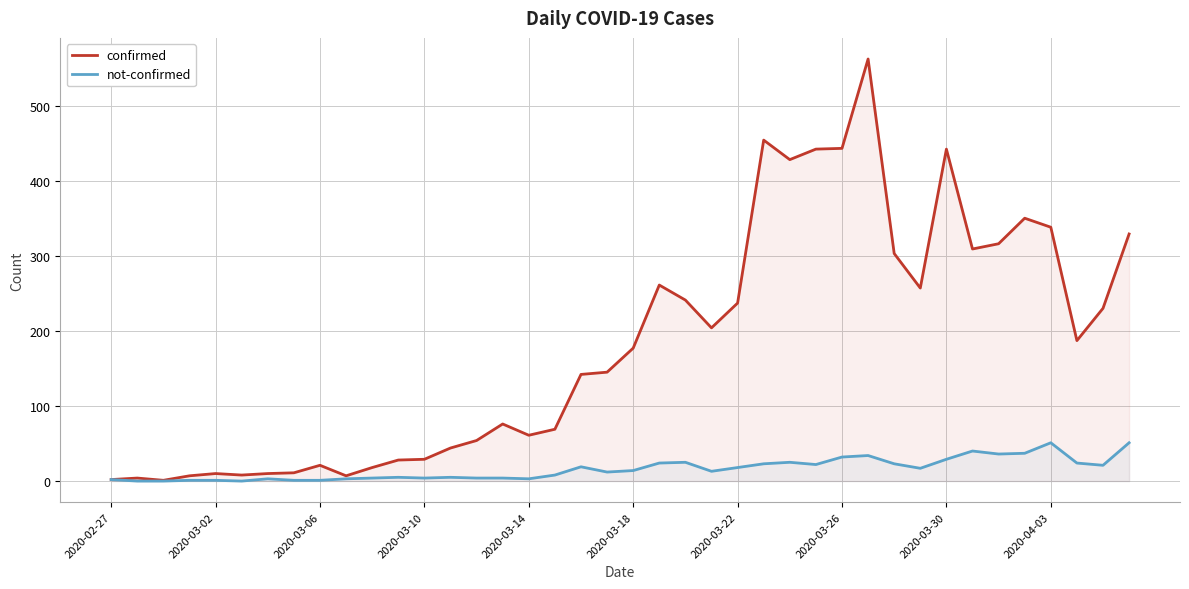

List the series in order of their overall mean, highest first.

confirmed, not-confirmed